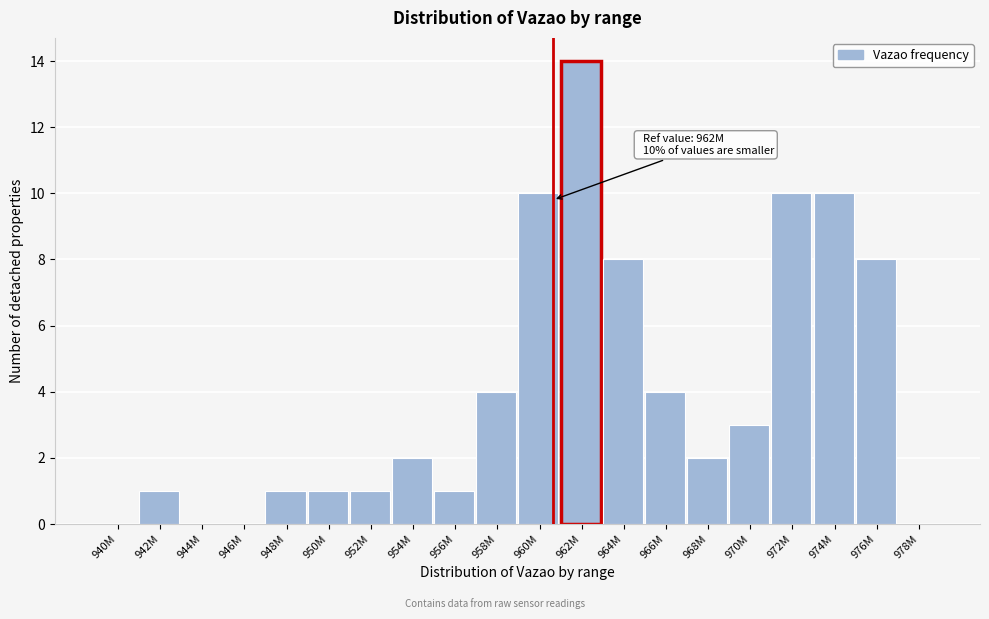

Reading left to right, transcribe all the data shown in this chart.

940M=0	942M=1	944M=0	946M=0	948M=1	950M=1	952M=1	954M=2	956M=1	958M=4	960M=10	962M=14	964M=8	966M=4	968M=2	970M=3	972M=10	974M=10	976M=8	978M=0